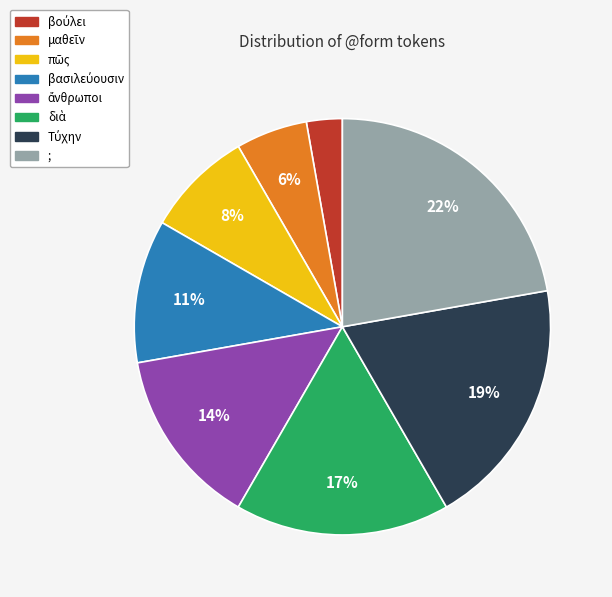

How many slices are in this pie chart?

8